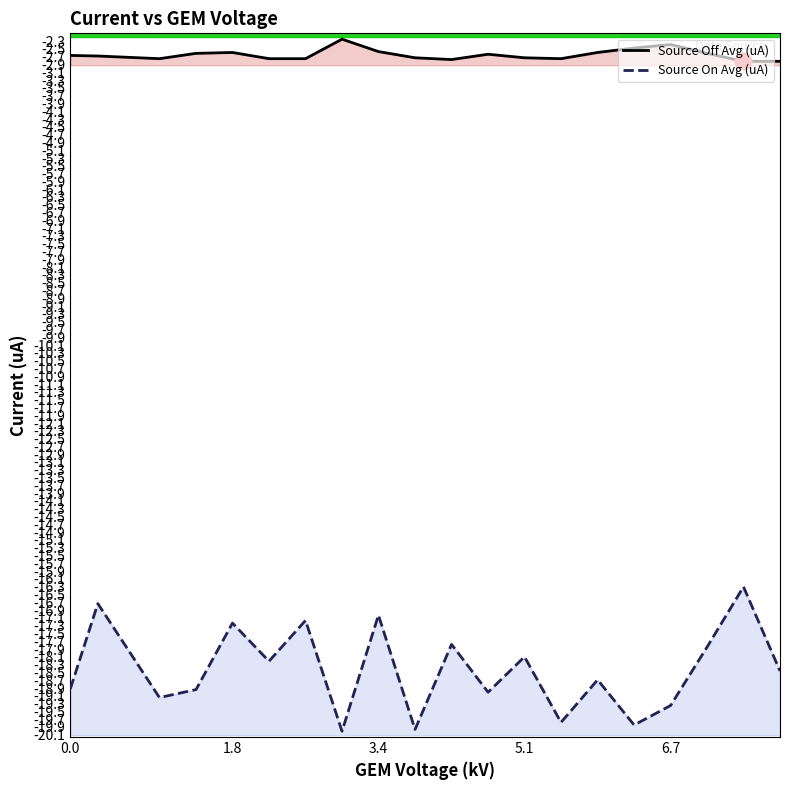

What is the maximum value for Source Off Avg (uA)?

-2.3